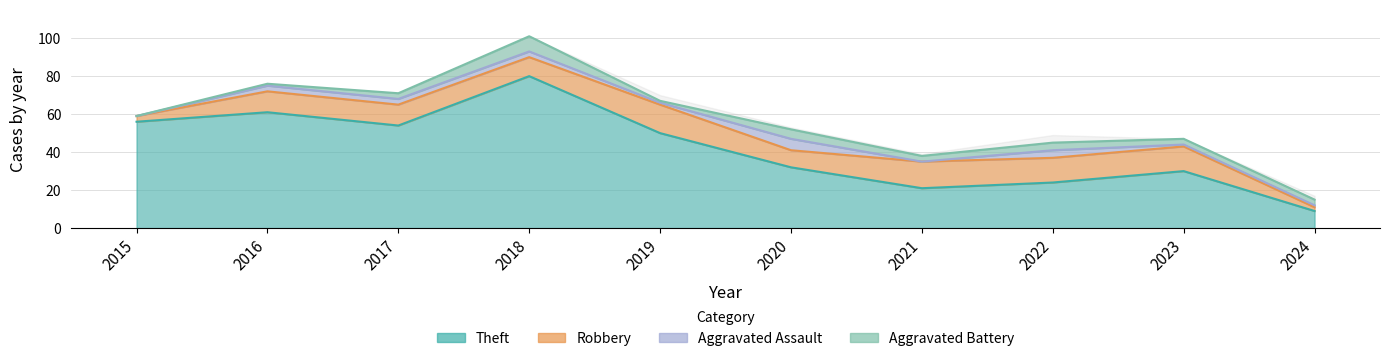

What is the difference between the Theft values at 2018 and 2016?

19